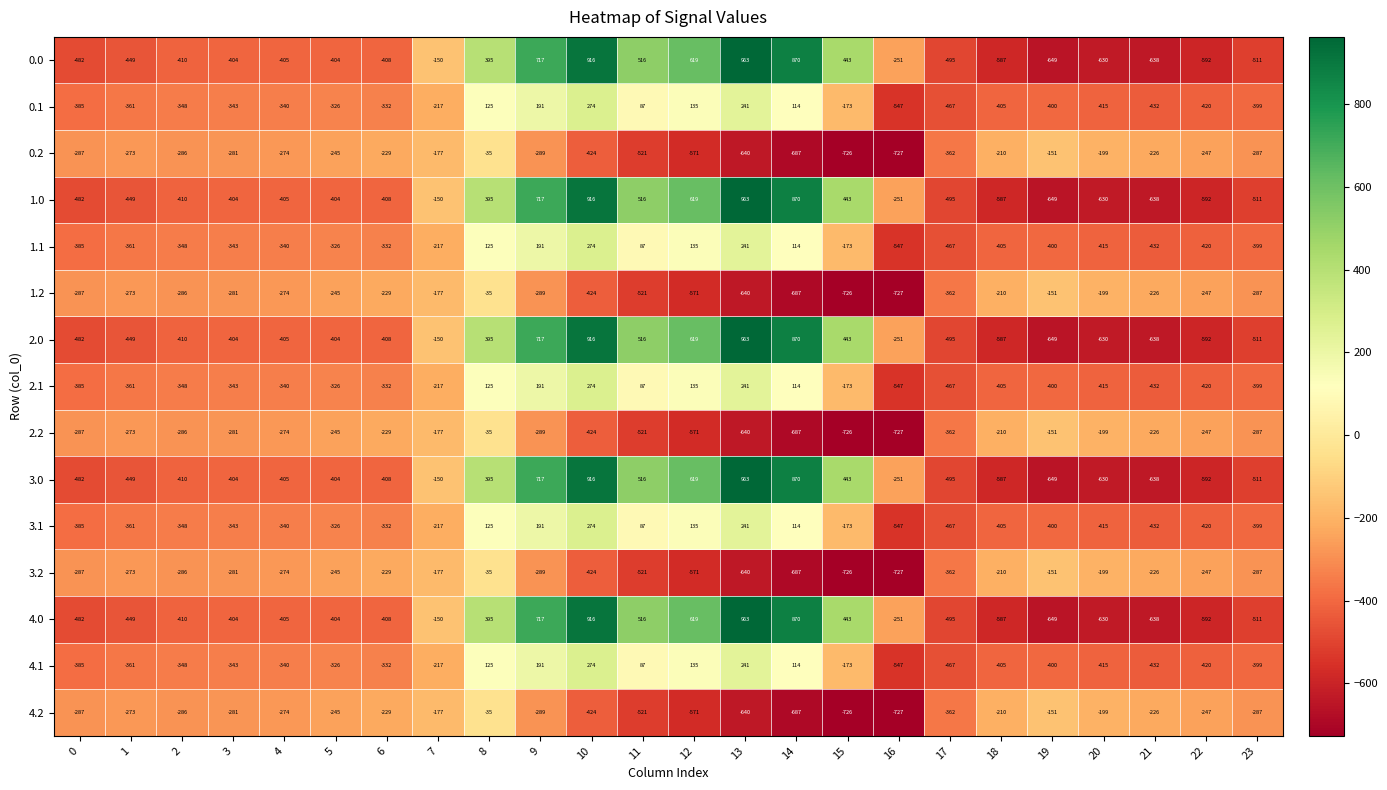

At how many categories does at least one series exceed 303?

8